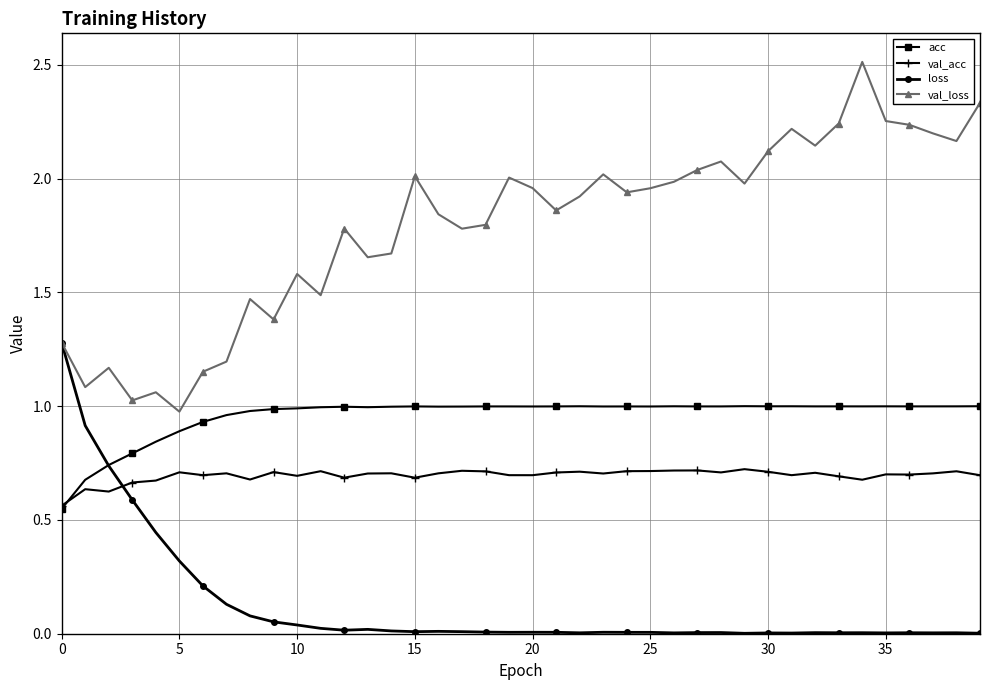

True or false: loss and val_acc intersect in this chart.

True